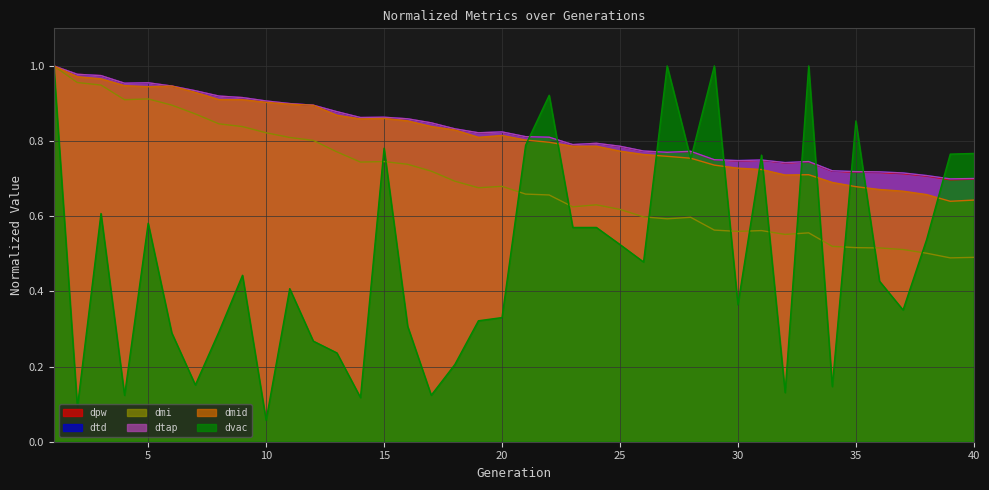

How many intersections are there between dtd and dpw?

1